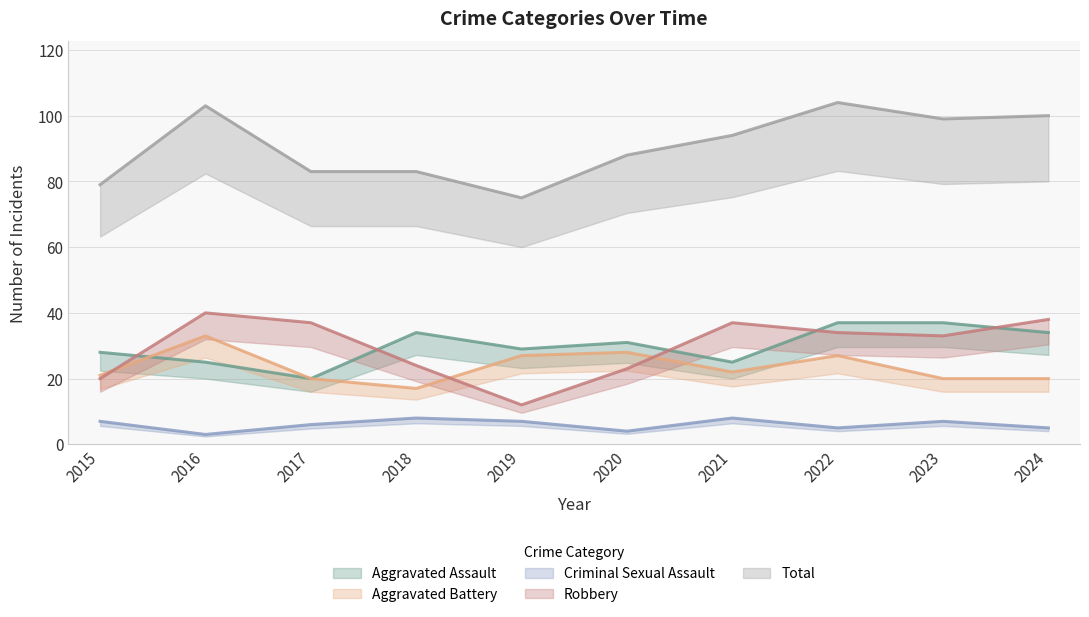

What is the value of the Criminal Sexual Assault point at the 10th from the left?

5